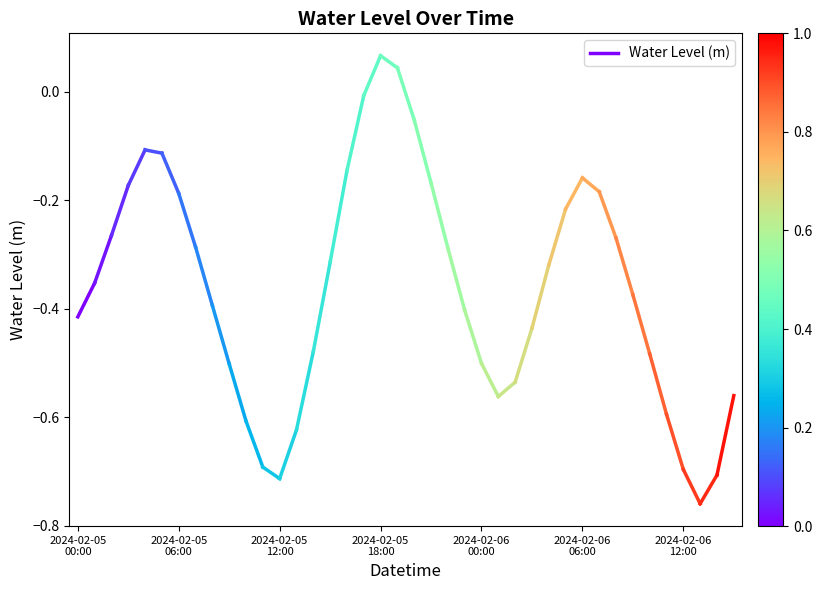

Which has a higher value, 2024-02-05
00:00 or 2024-02-05
06:00?

2024-02-05
06:00